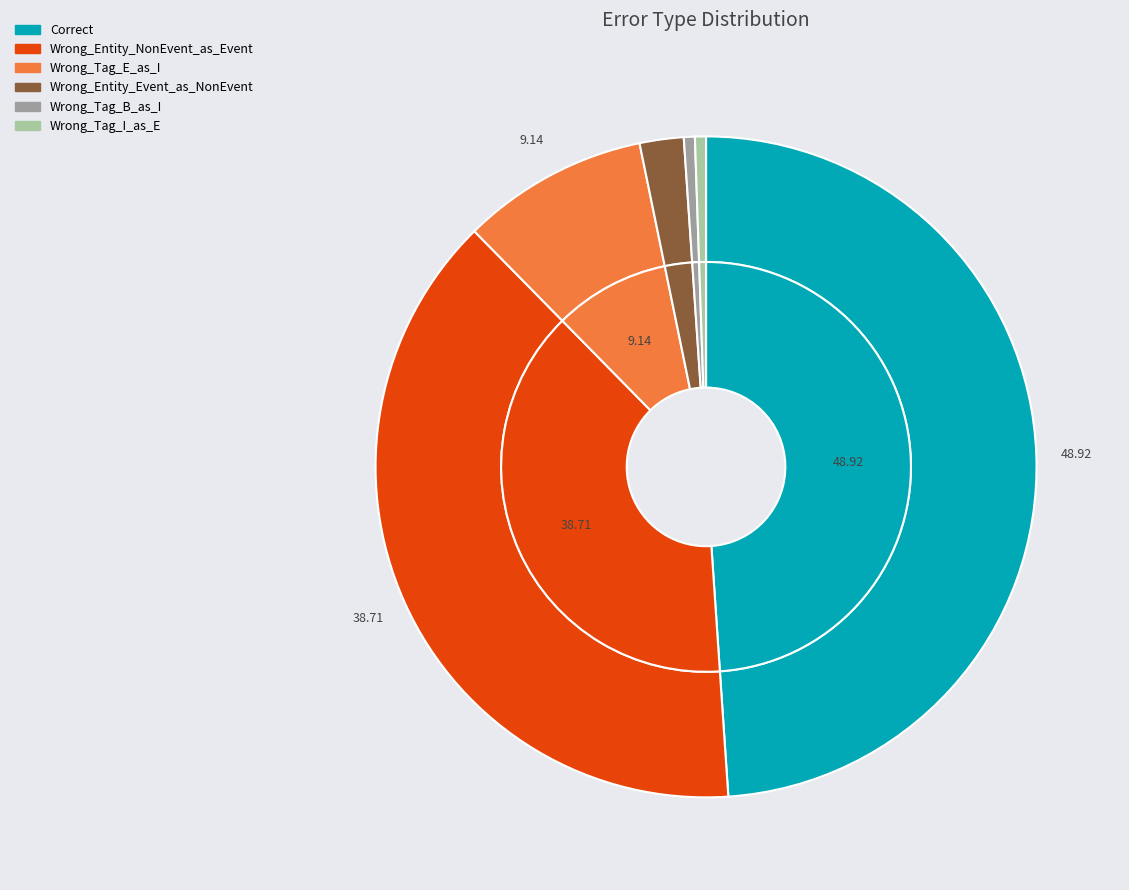

What is the smallest slice in the pie chart?

Wrong_Tag_B_as_I